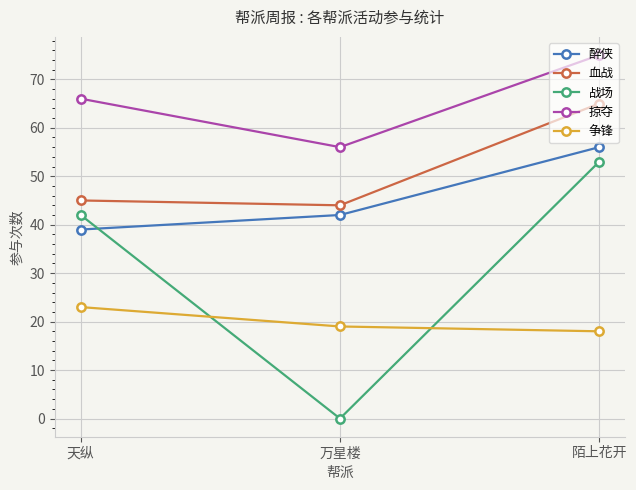

What is the lowest value of the 醉侠 series?

39